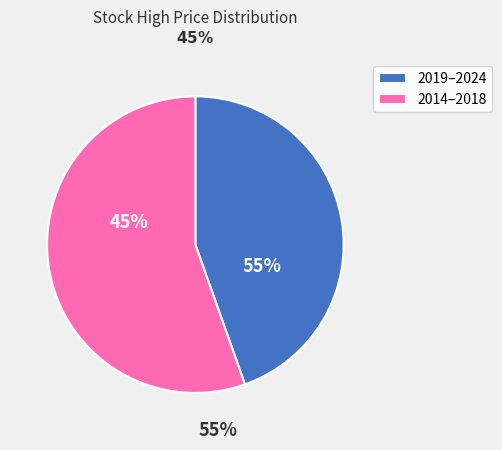

Does 2018 represent more than half of the total?

No